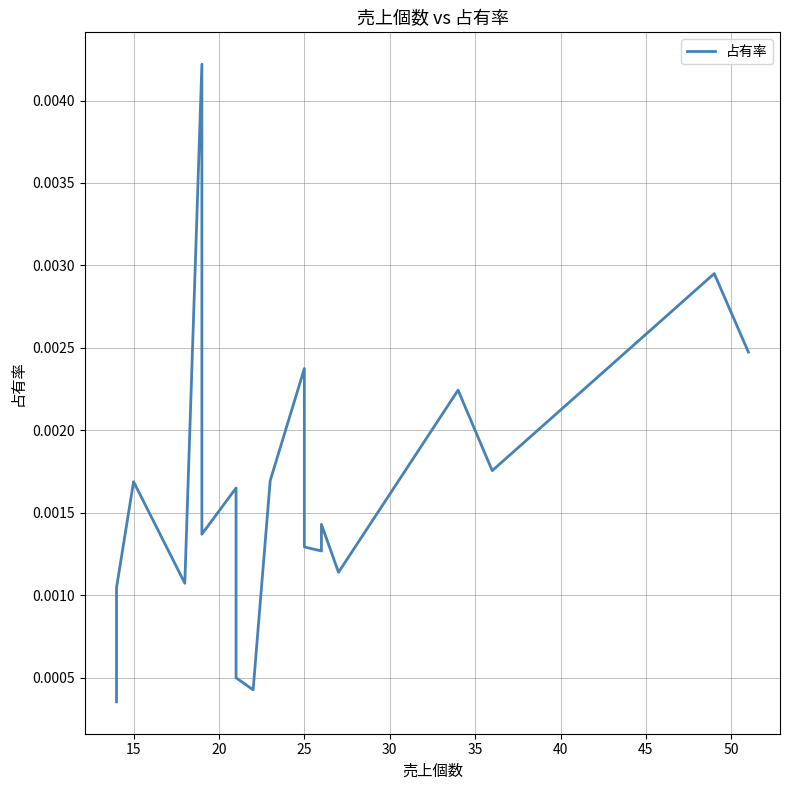

True or false: the data has more than 0 interior local peaks.

True